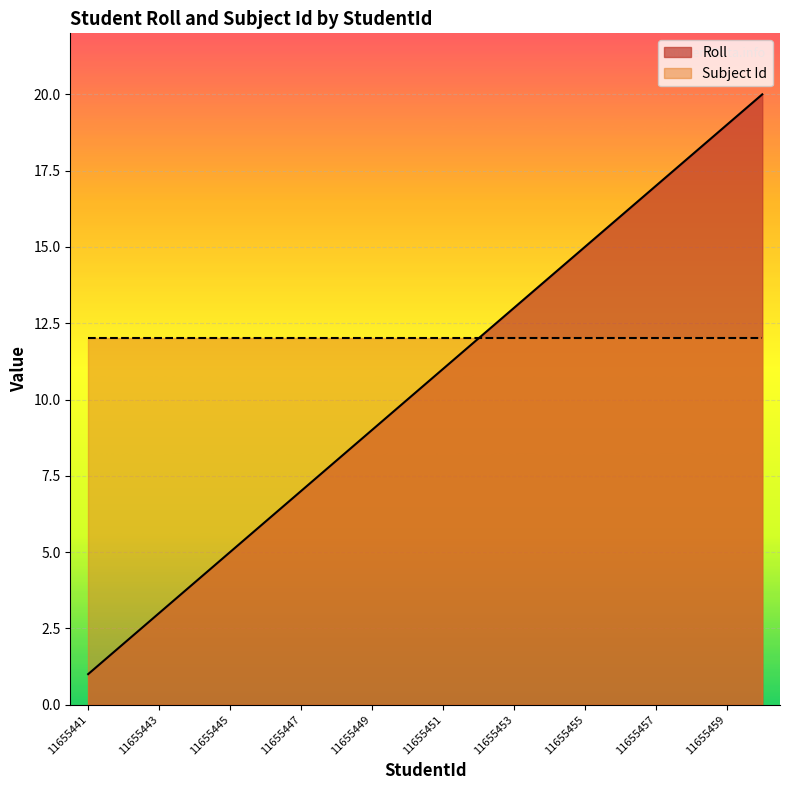

List the labels in order of value, smallest first.

11655441, 11655442, 11655443, 11655444, 11655445, 11655446, 11655447, 11655448, 11655449, 11655450, 11655451, 11655452, 11655453, 11655454, 11655455, 11655456, 11655457, 11655458, 11655459, 11655460